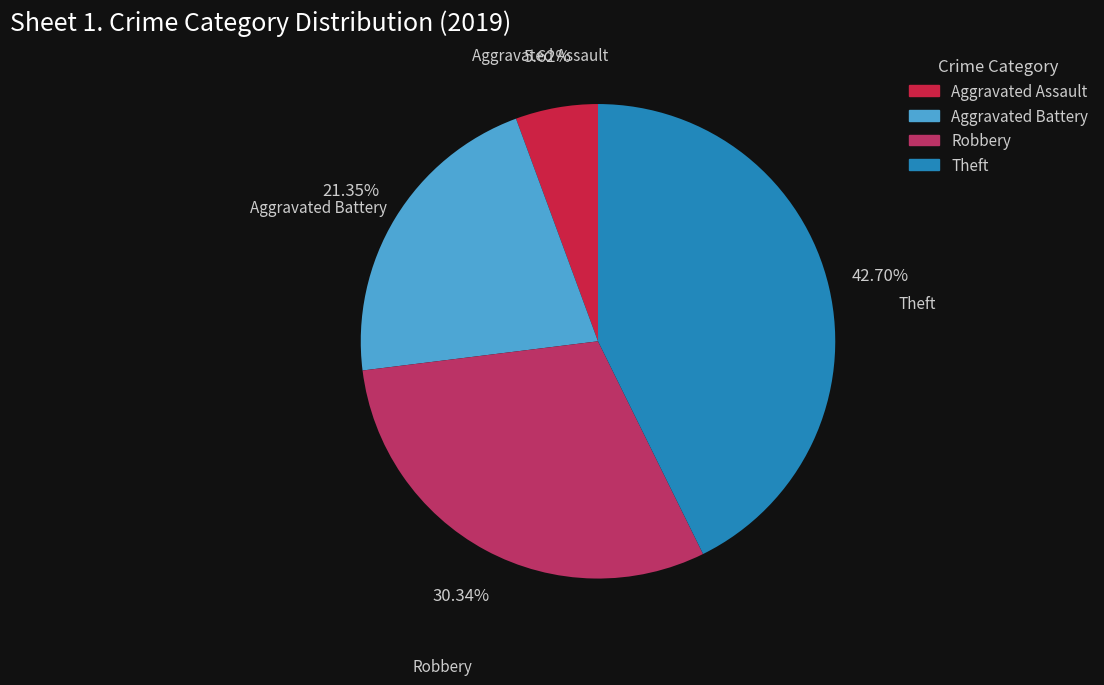

How many segments does this pie chart have?

4